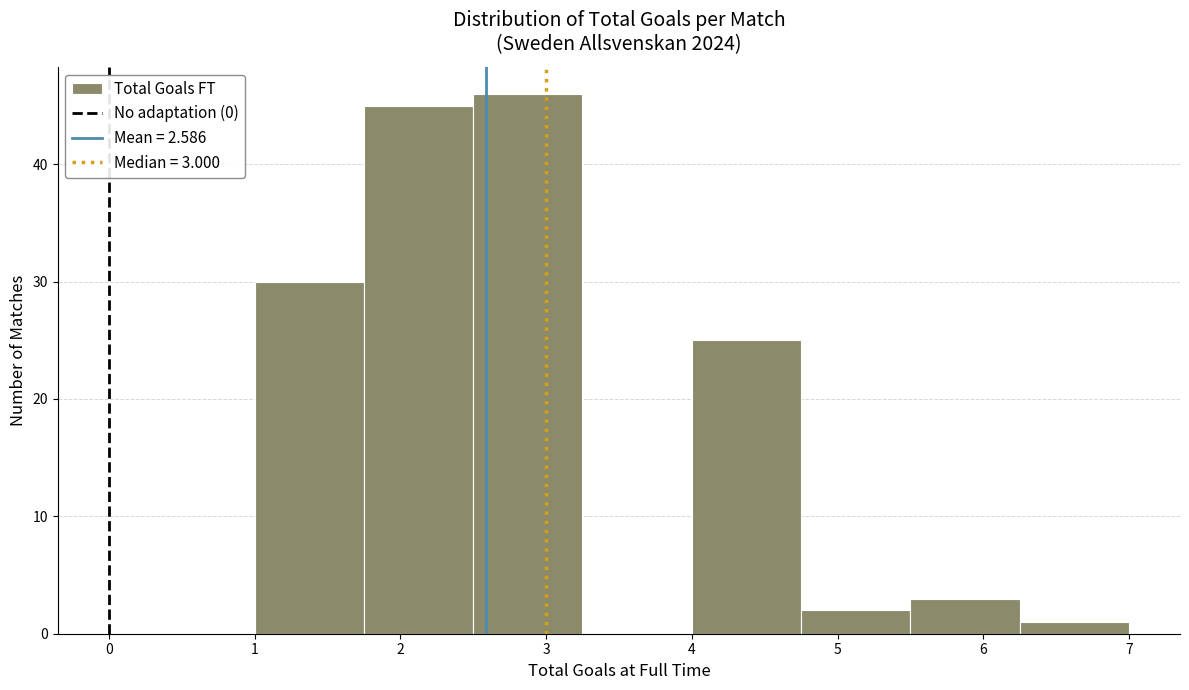

Which range on the x-axis has the tallest bar?

2.50 to 3.25